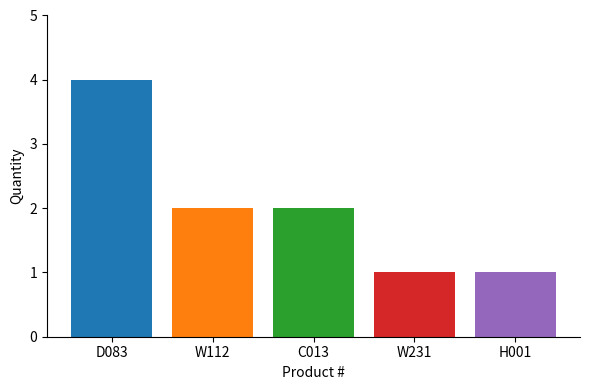

The chart shows a value of 2 at W112. True or false?

True